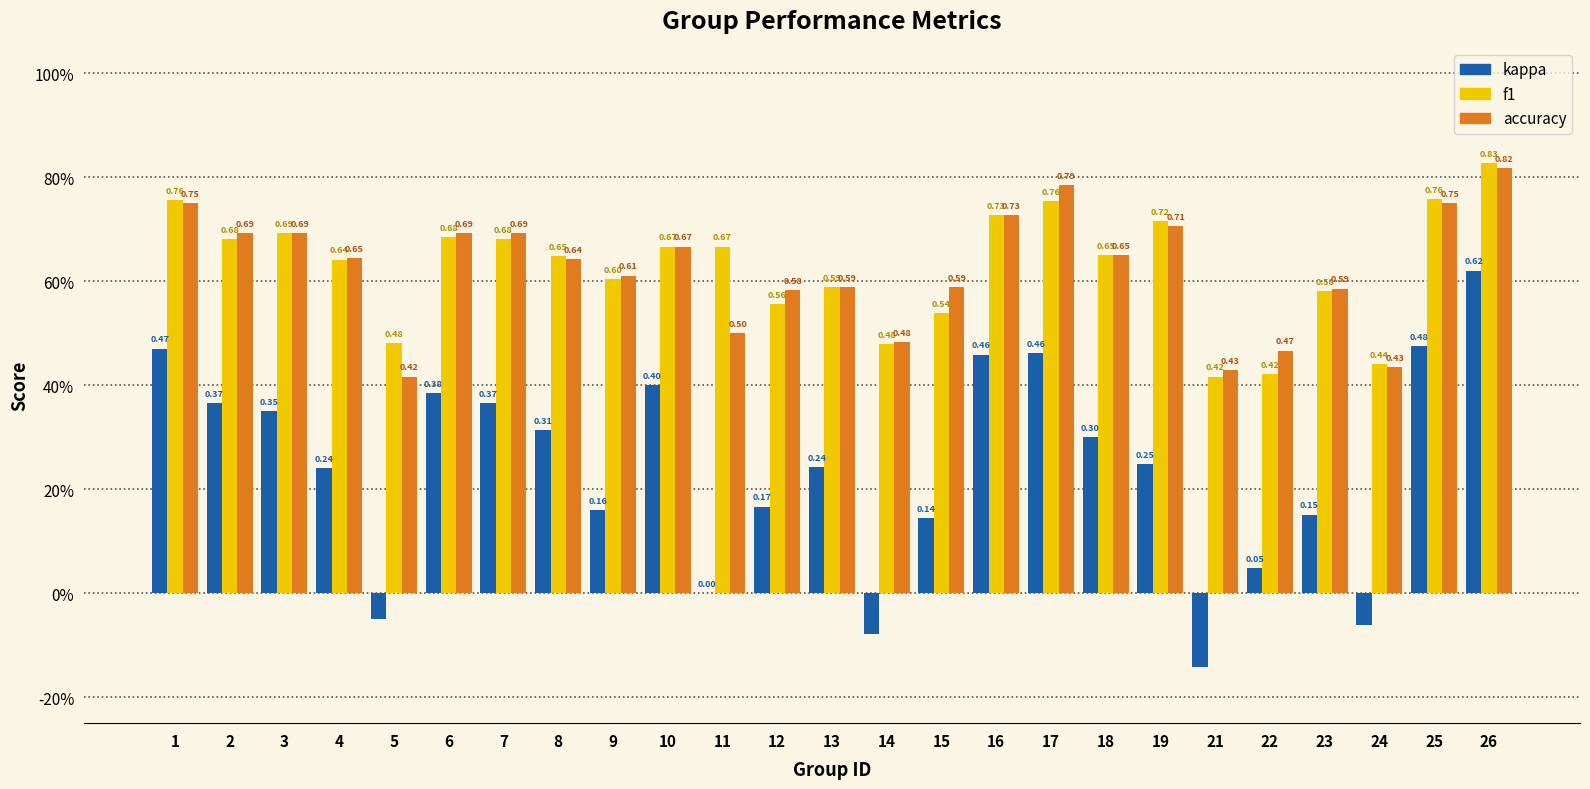

Are the bars horizontal?

No